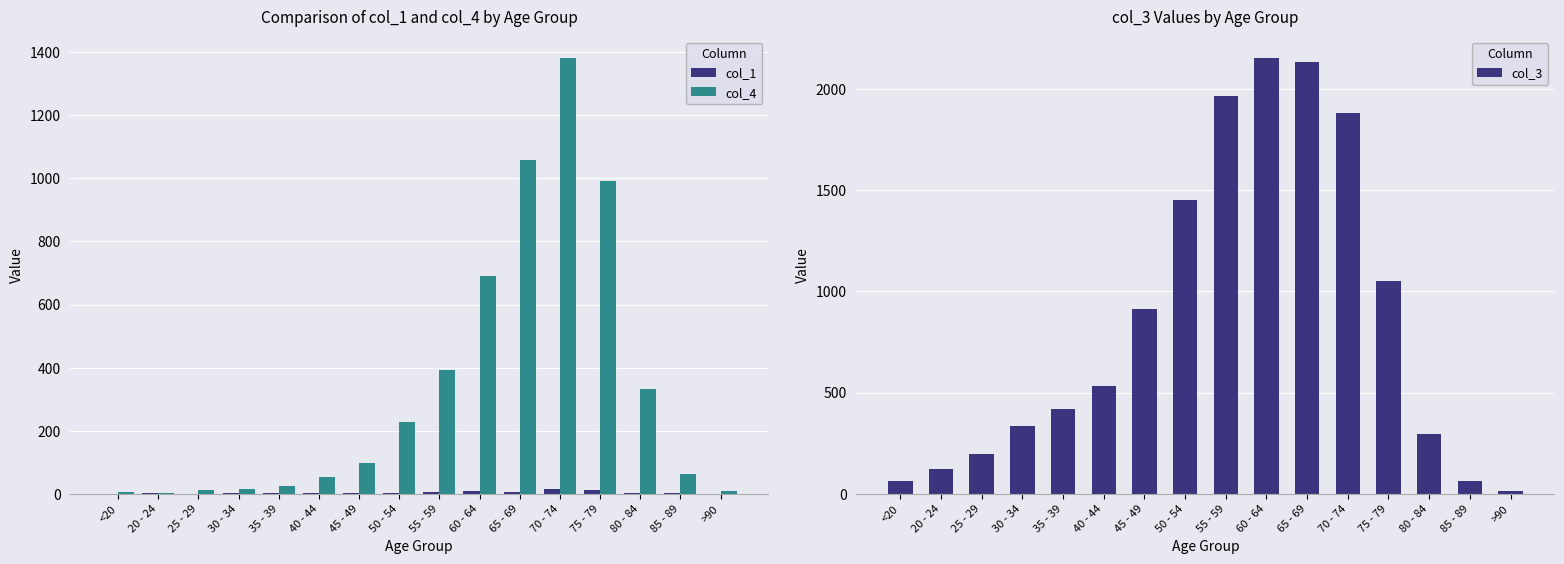

How many values in the col_3 series are below 530?

8